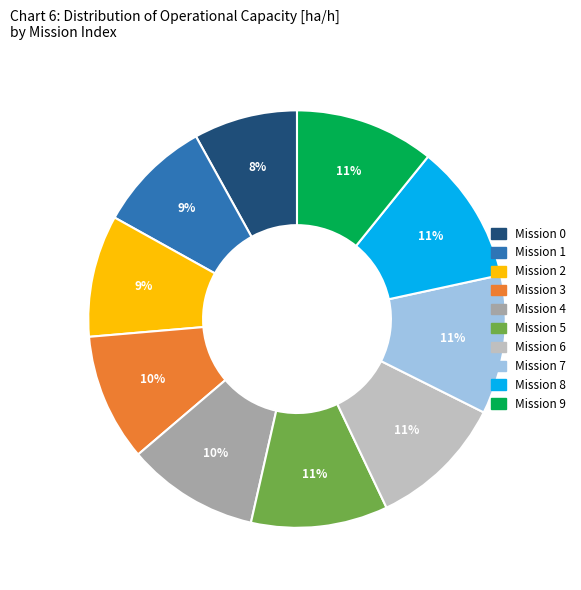

To the nearest percent, what is the difference between the largest and smallest slice percentages?

3%